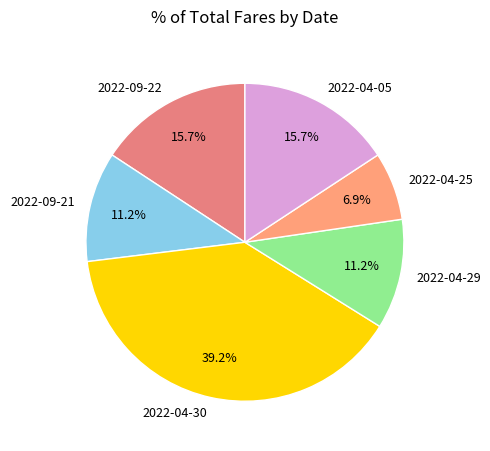

To the nearest percent, what is the combined percentage of 2022-04-30 and 2022-04-25?

46%